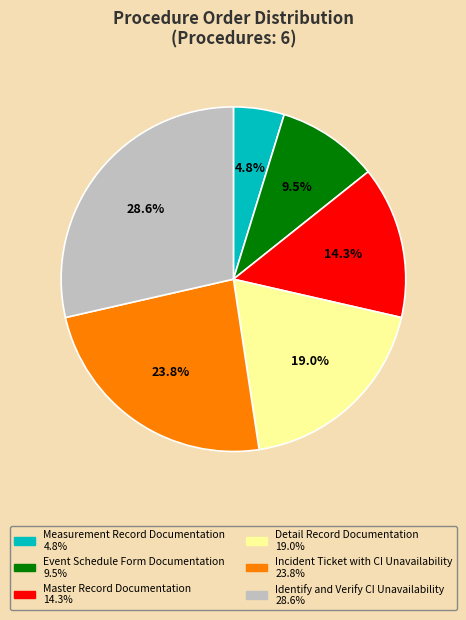

Is Event Schedule Form Documentation the majority of the pie?

No